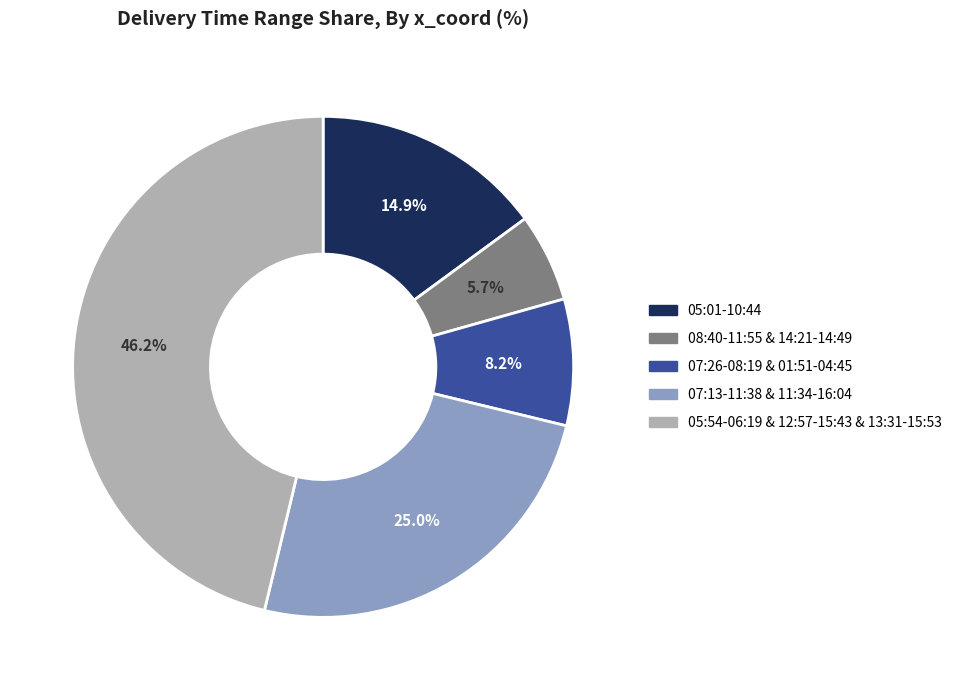

Does any single category account for the majority?

No